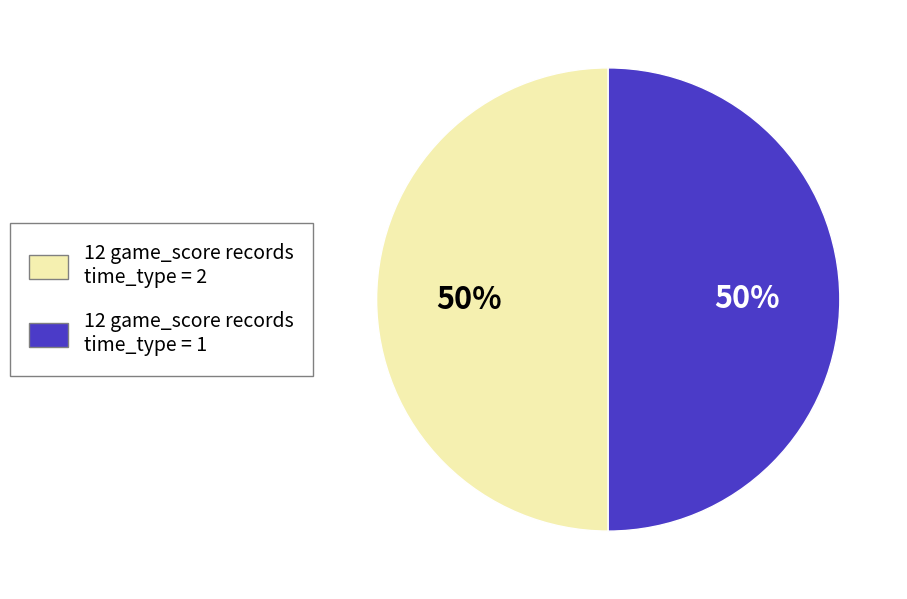

To the nearest percent, what is the average slice percentage?

50%